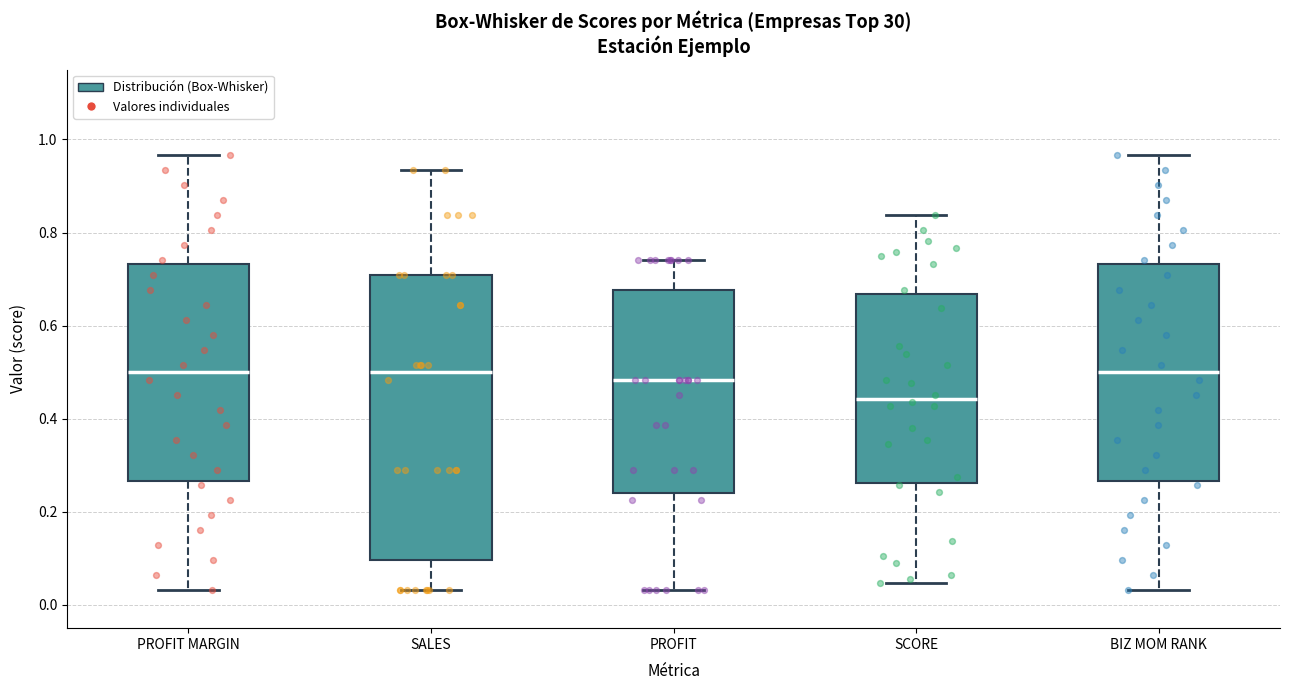

Which box's median line is the lowest?

SCORE